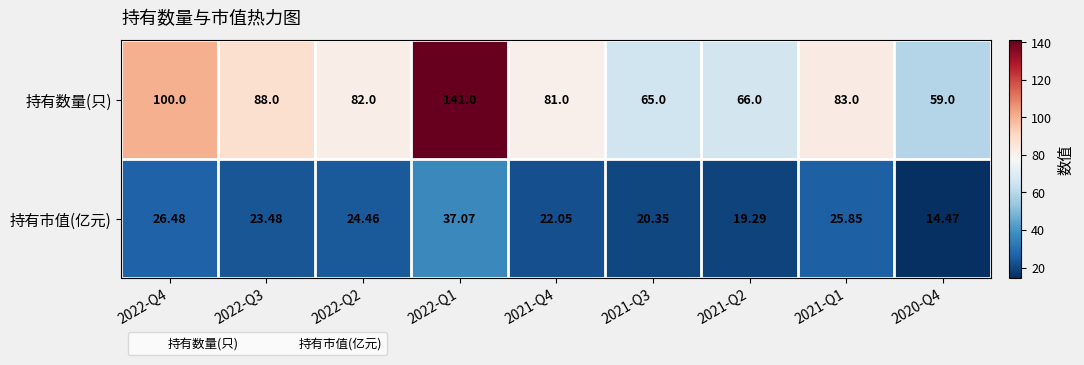

Is the value of 持有数量(只) at 2022-Q4 greater than the value of 持有市值(亿元) at 2020-Q4?

Yes